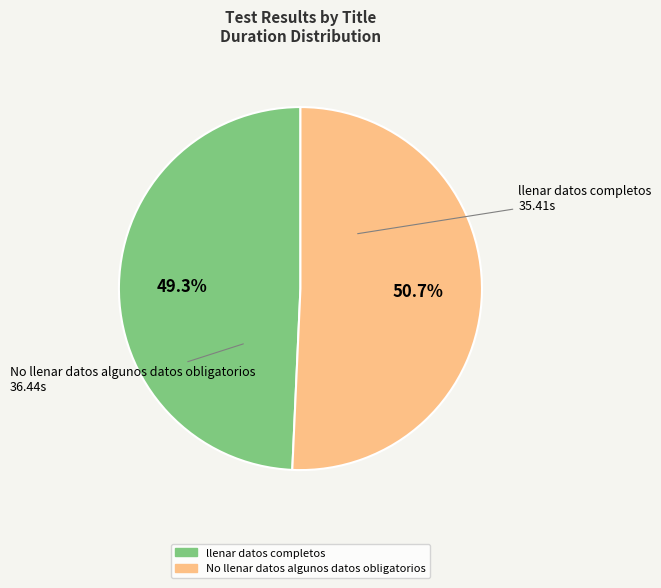

Is the sum of llenar datos completos and No llenar datos algunos datos obligatorios greater than half?

Yes